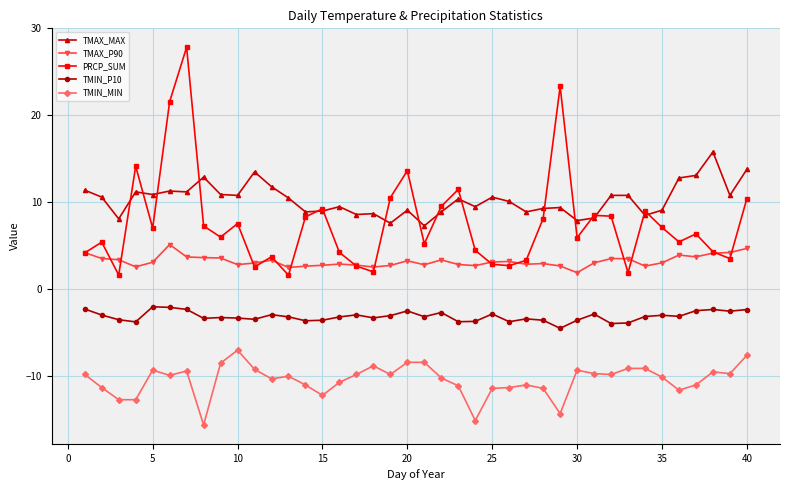

Which series has the largest total across all categories?

TMAX_MAX